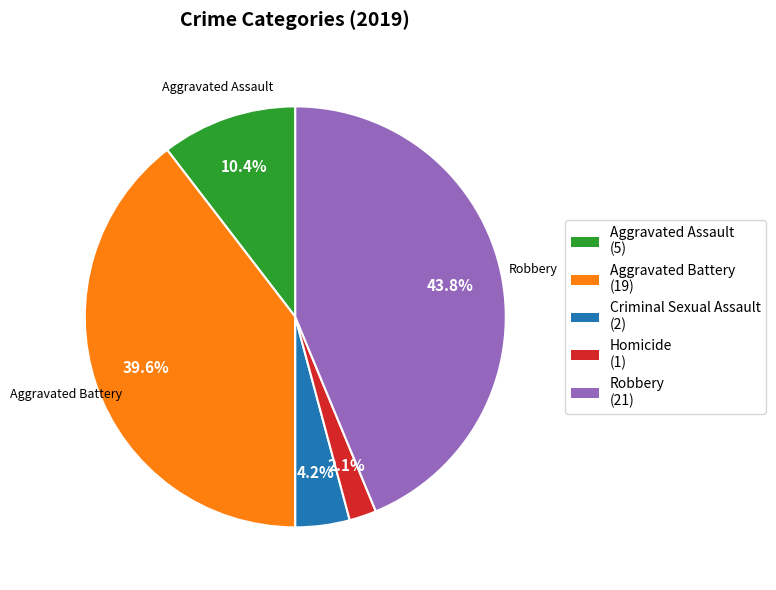

What percentage is NOT represented by Aggravated Battery?

60.4%